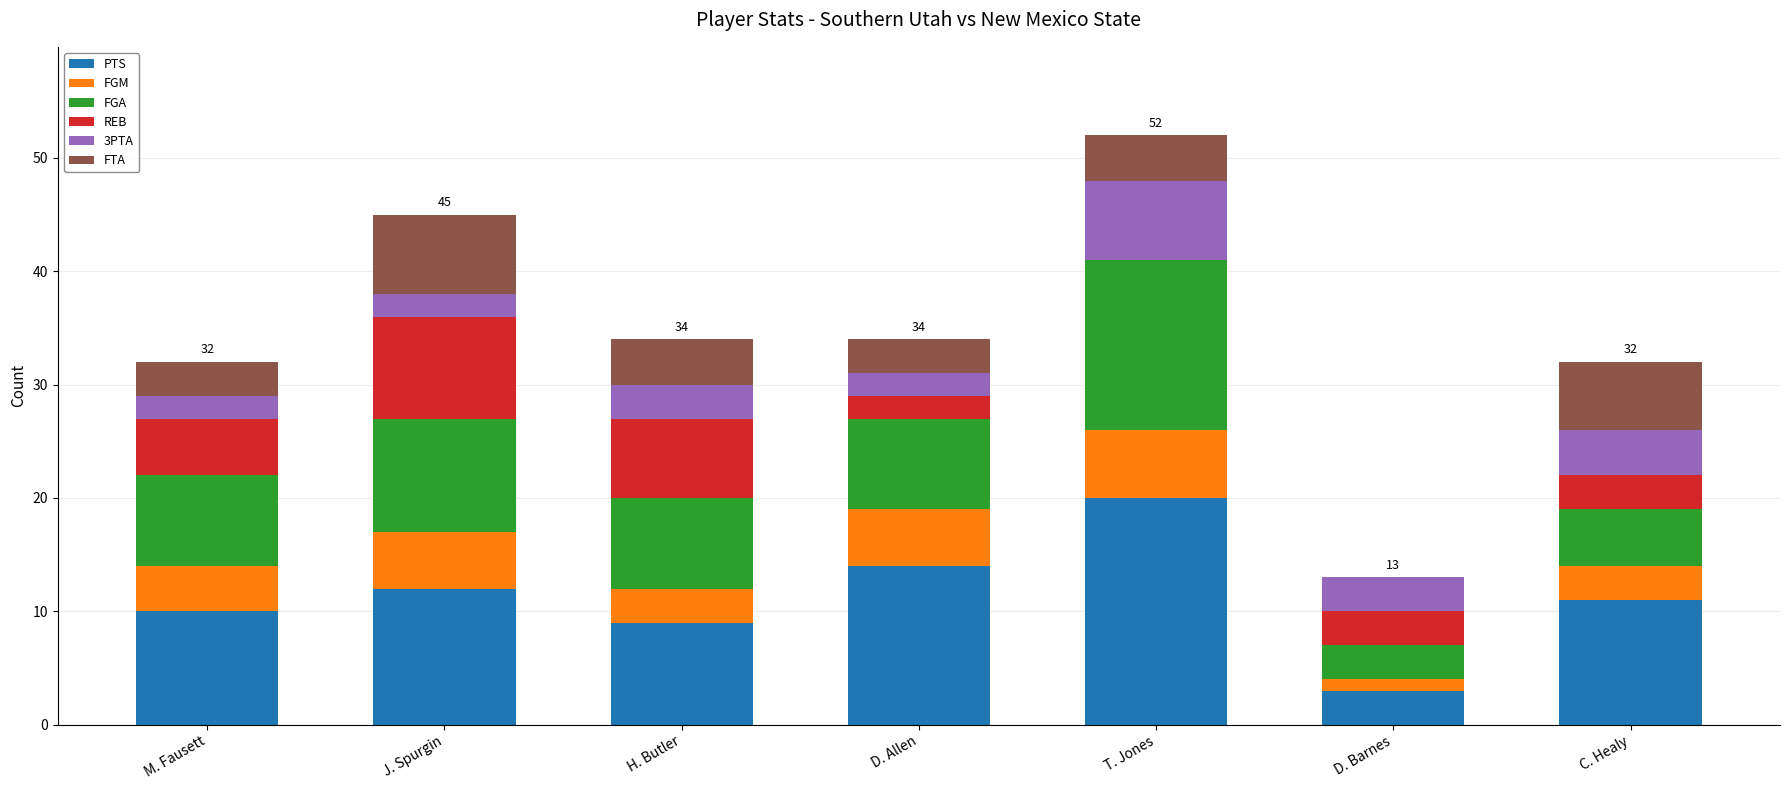

How many categories are shown in the chart?

7